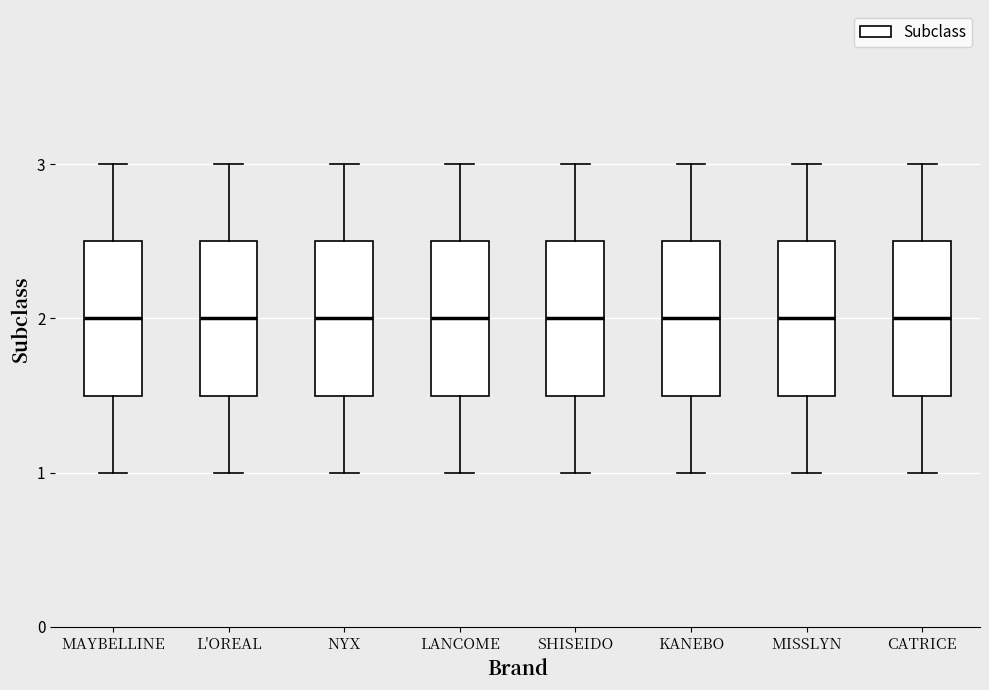

Reading left to right, transcribe this box plot: for each box, give where its median line is, the range the box spans, and where its two whiskers end, as read against the y-axis. The values are not printed on the chart, so give them approximately, as read against the axis.

MAYBELLINE: median 2.0, box 1.5 to 2.5, whiskers 1.0 to 3.0
L'OREAL: median 2.0, box 1.5 to 2.5, whiskers 1.0 to 3.0
NYX: median 2.0, box 1.5 to 2.5, whiskers 1.0 to 3.0
LANCOME: median 2.0, box 1.5 to 2.5, whiskers 1.0 to 3.0
SHISEIDO: median 2.0, box 1.5 to 2.5, whiskers 1.0 to 3.0
KANEBO: median 2.0, box 1.5 to 2.5, whiskers 1.0 to 3.0
MISSLYN: median 2.0, box 1.5 to 2.5, whiskers 1.0 to 3.0
CATRICE: median 2.0, box 1.5 to 2.5, whiskers 1.0 to 3.0